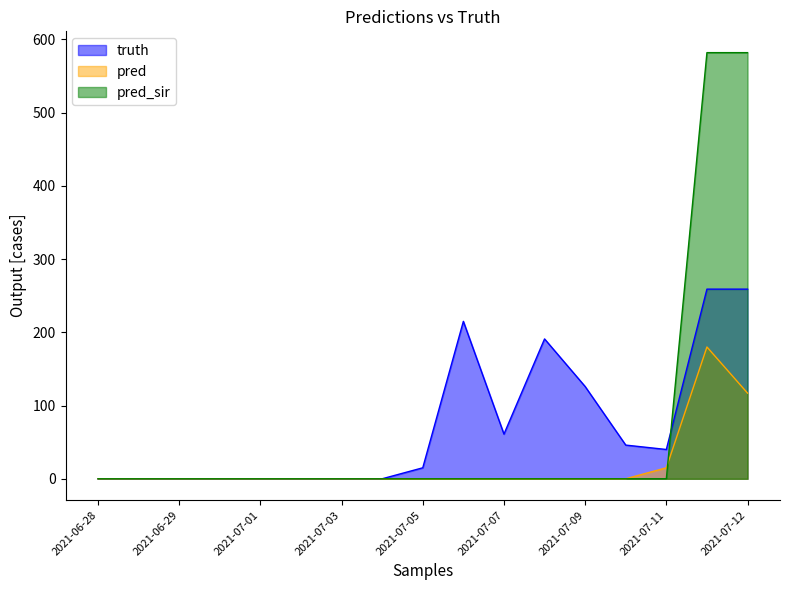

Which series has the largest range (max minus min)?

pred_sir